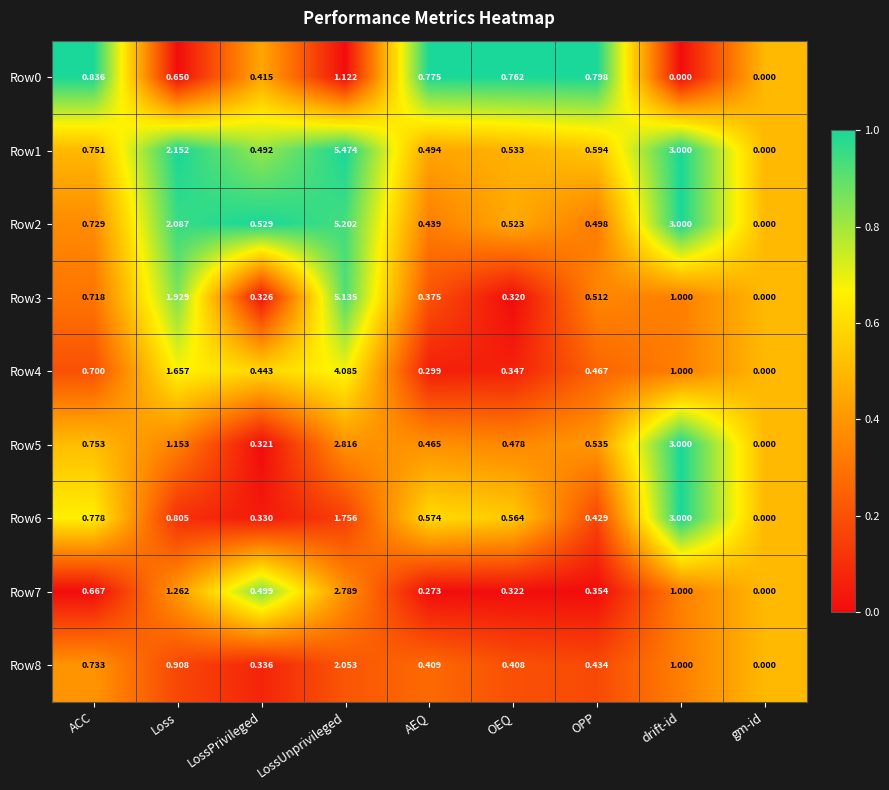

Where is Row4 nearest to the value 2?

Loss